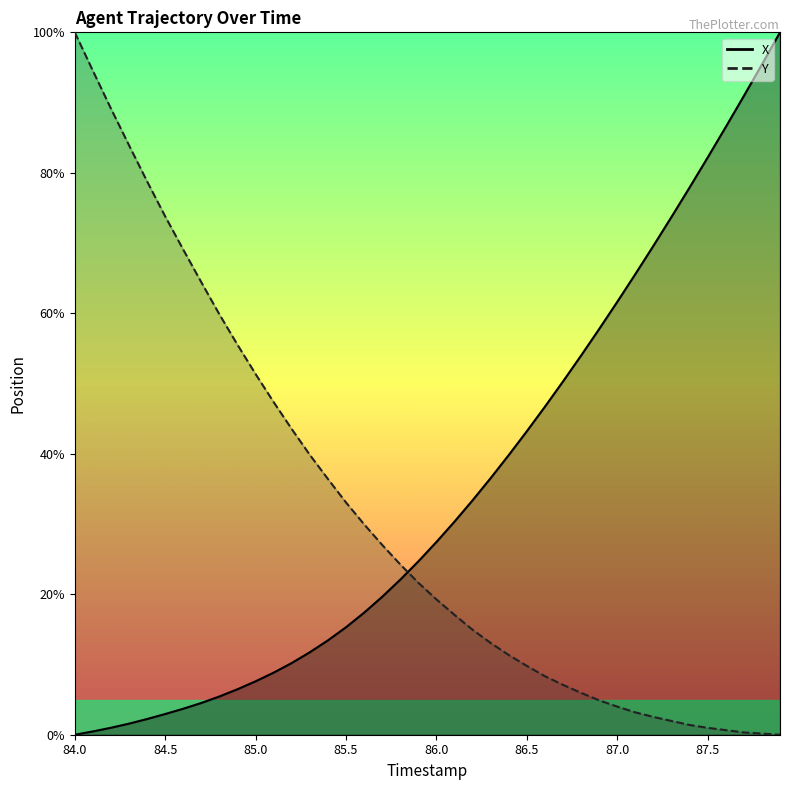

How many values in the Y series exceed 21?

20